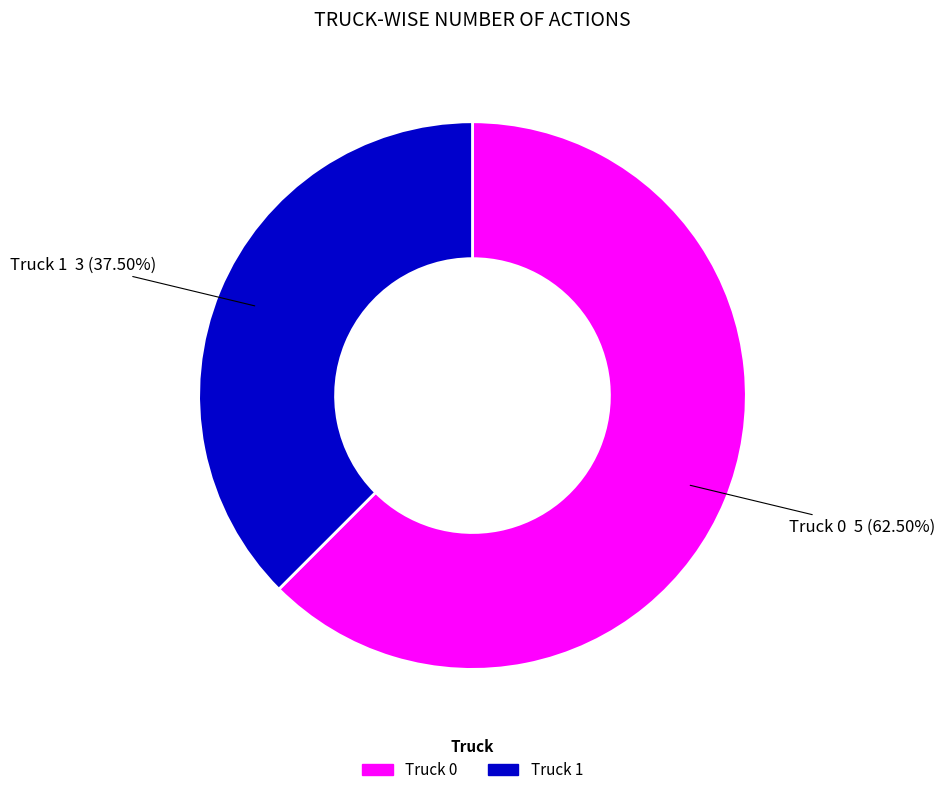

Is there a majority slice in this chart?

Yes